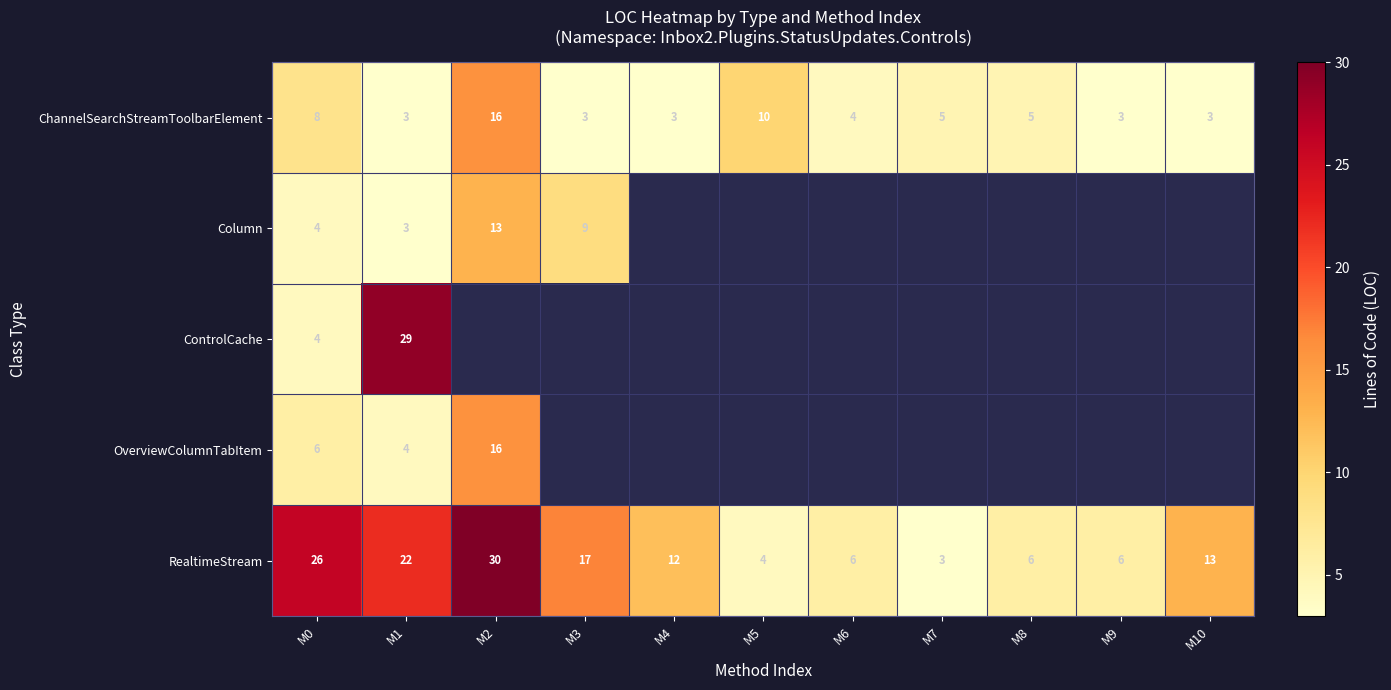

Between M4 and M9, which is larger?

M4